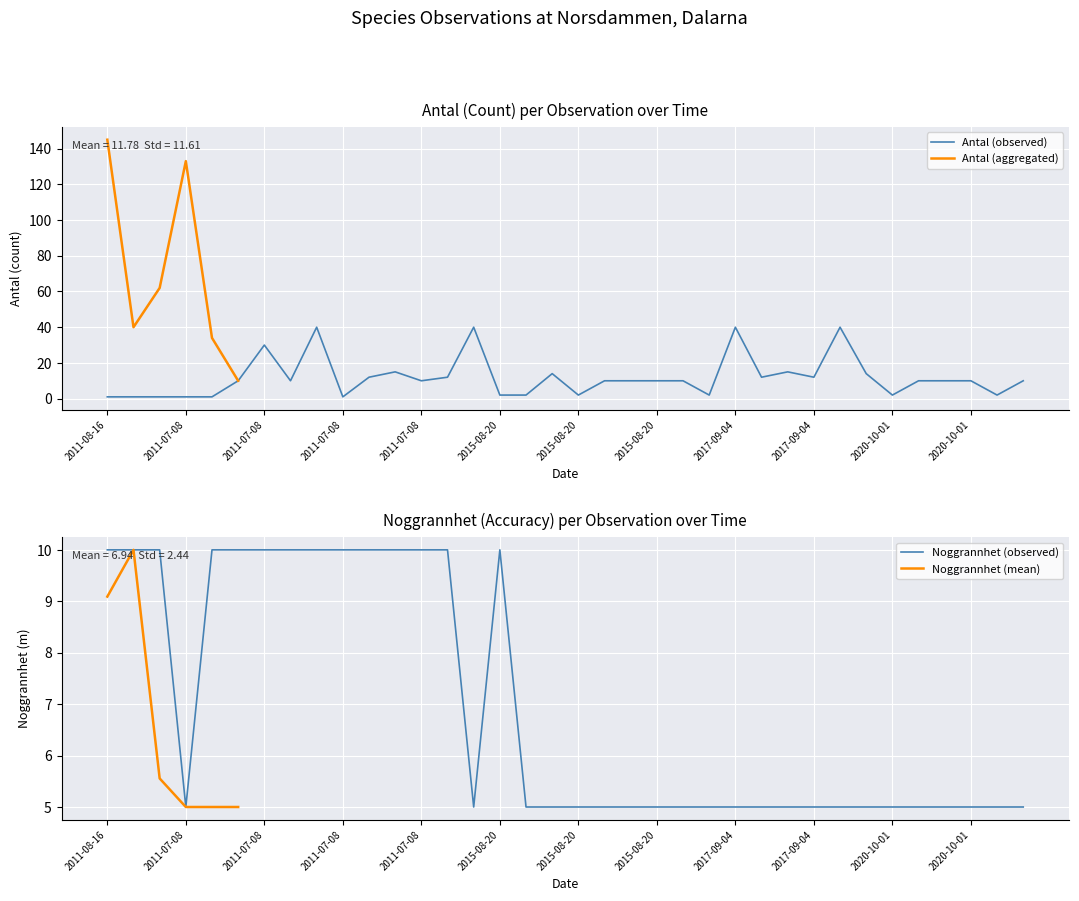

What is the label of the 3rd point from the left?

2011-07-08